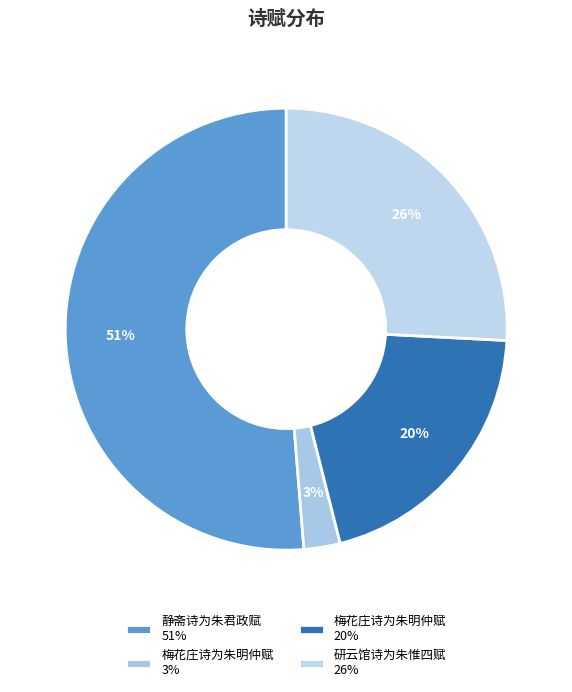

How many segments does this pie chart have?

4